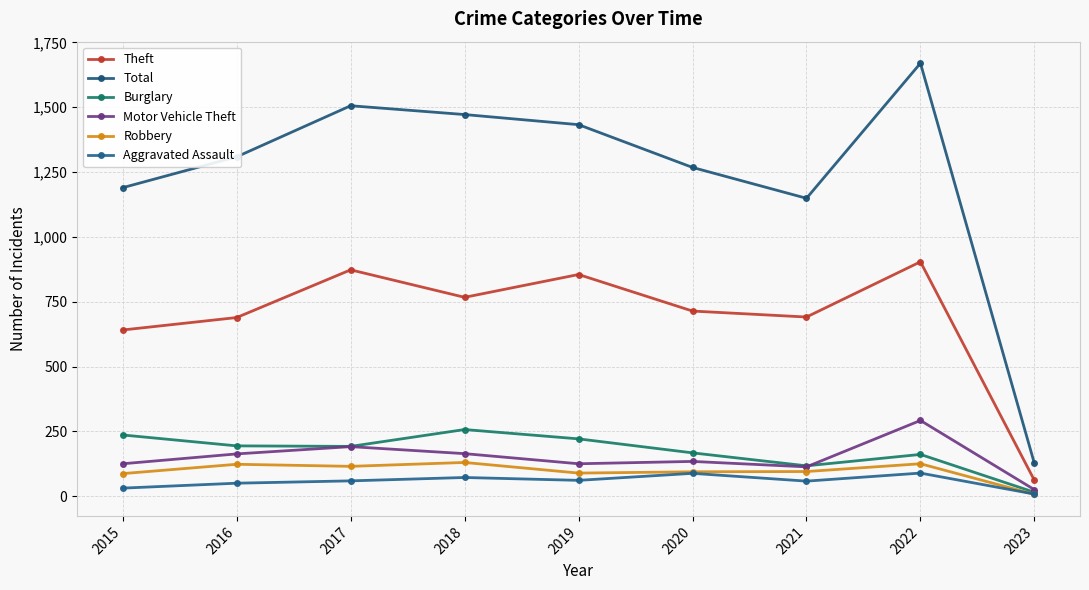

What is the average value of the Burglary series?

173